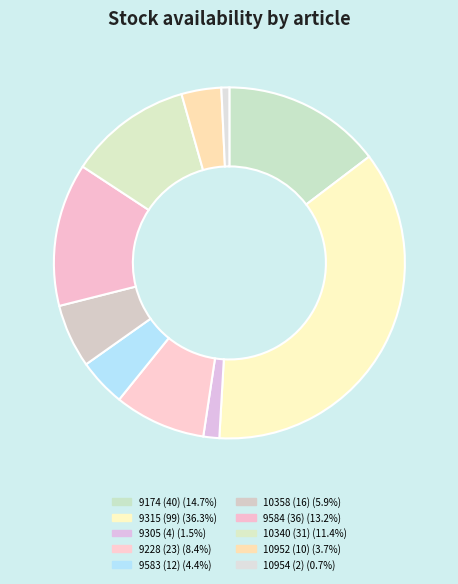

How many segments does this pie chart have?

10